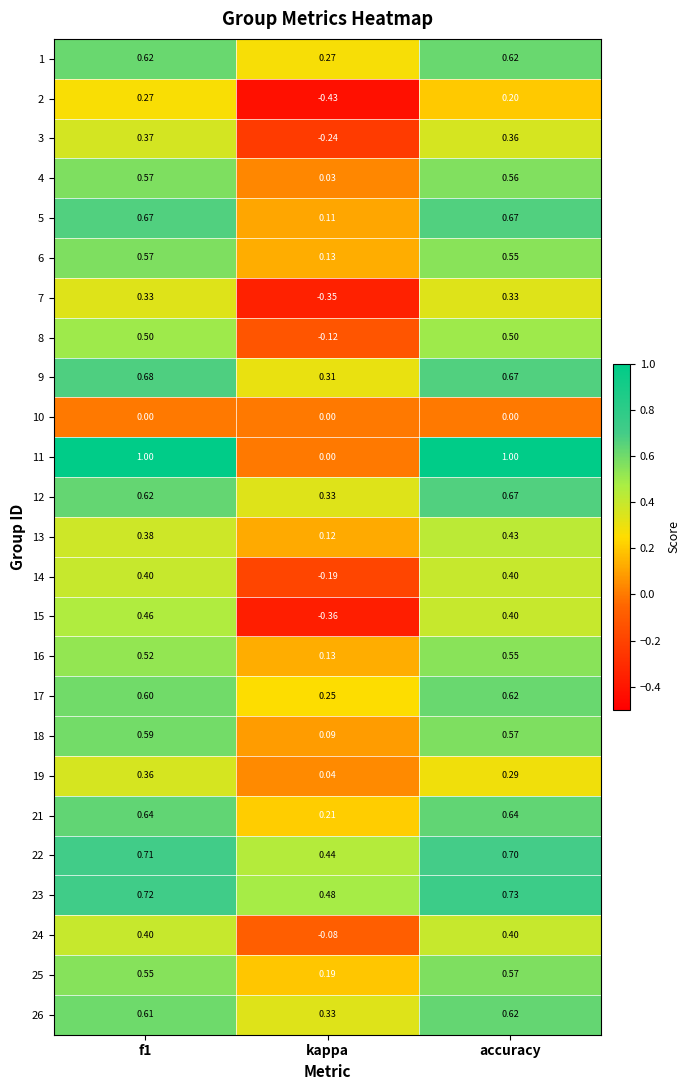

What is the total value across all series at accuracy?

13.1